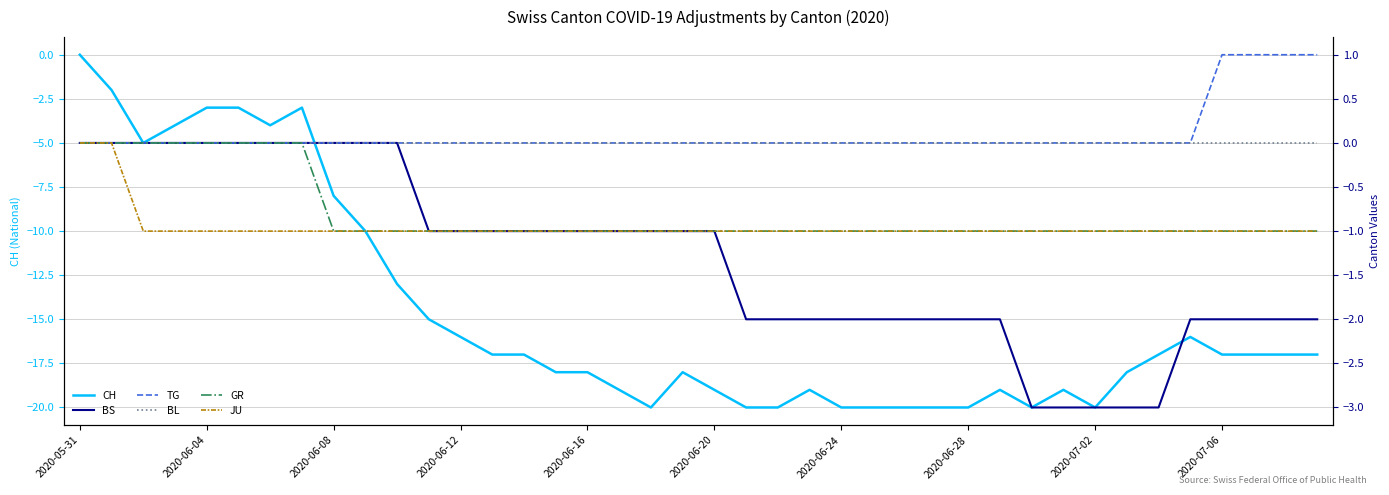

True or false: JU has more than 0 points higher than both neighbors.

False